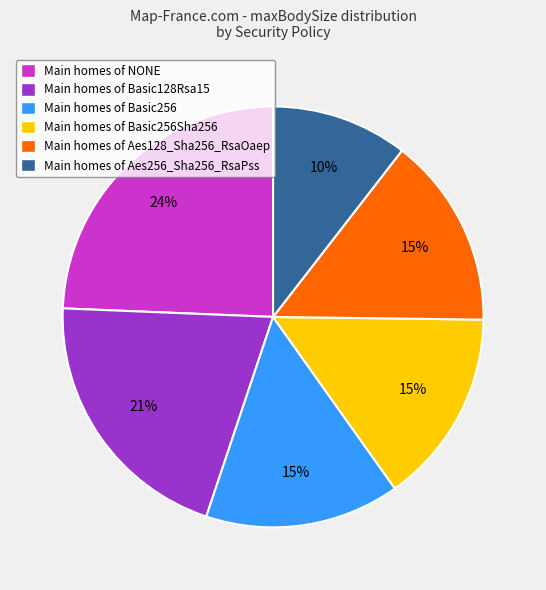

Which has a higher value, Main homes of Aes256_Sha256_RsaPss or Main homes of Basic128Rsa15?

Main homes of Basic128Rsa15